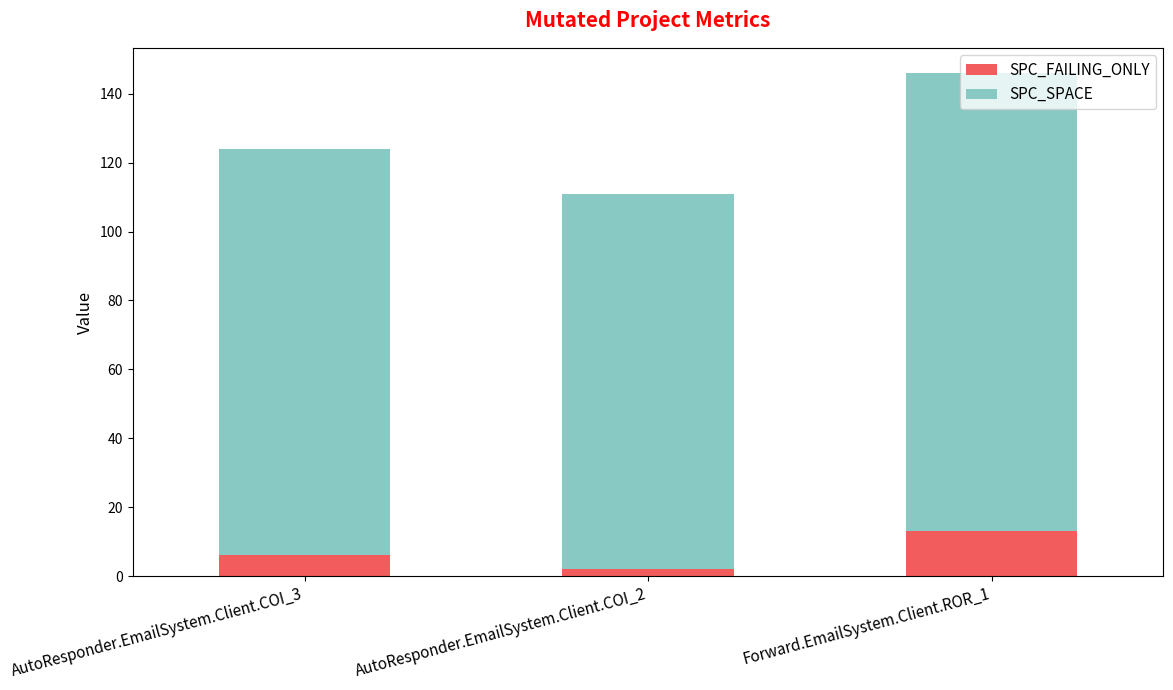

How many bars are there in total?

3